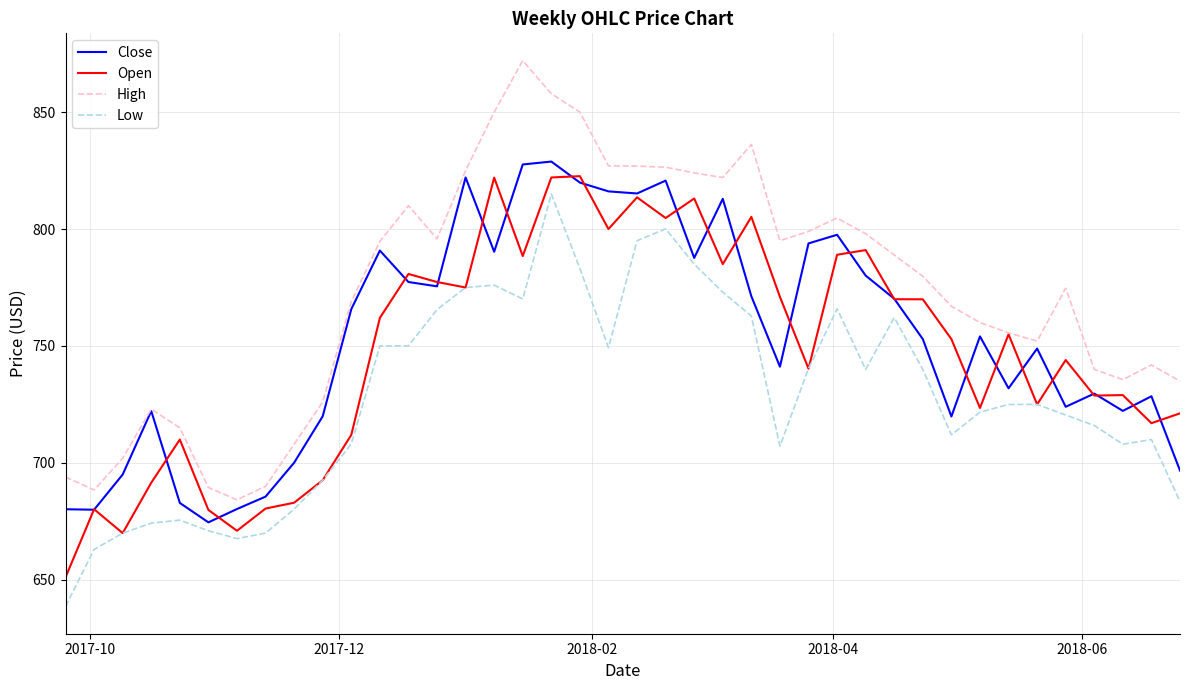

True or false: Low has more than 1 interior local peaks.

True